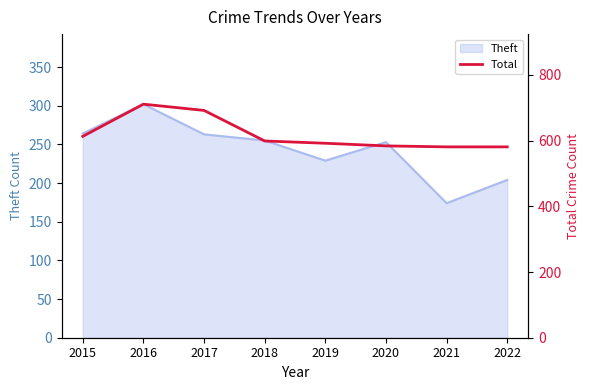

At which category does the chart reach its minimum across all series?

2021